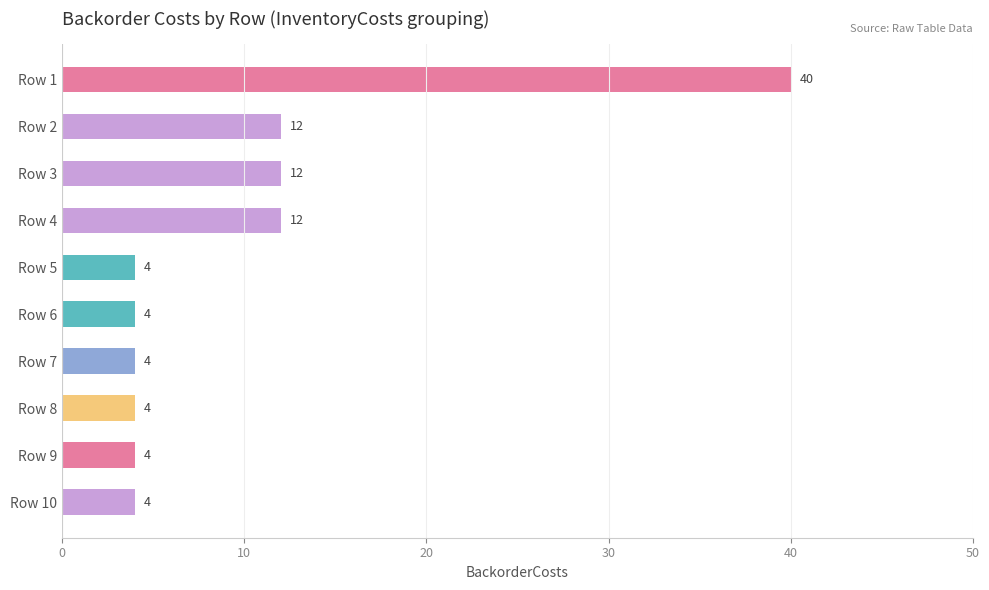

The chart shows a value of 4 at Row 7. True or false?

True